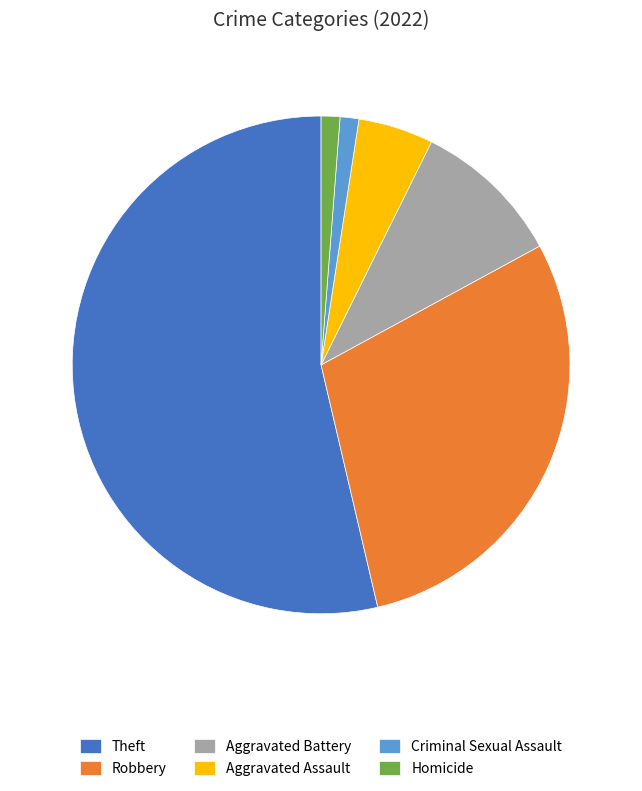

Which slice represents more than half of the pie?

Theft